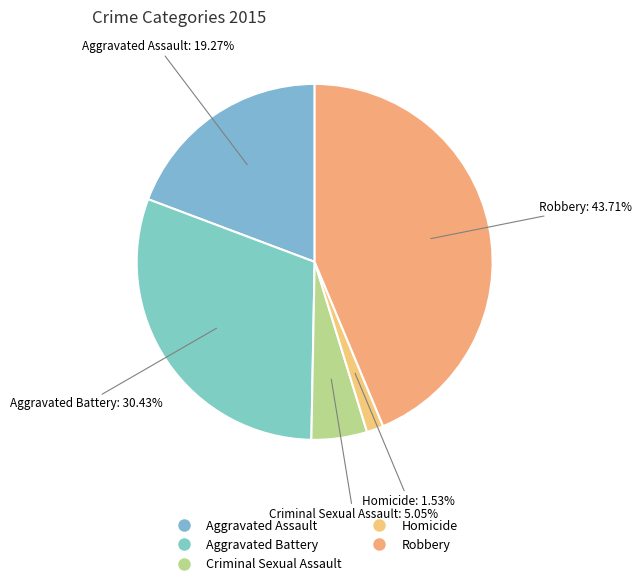

What is the ratio of the value at Homicide to the value at Criminal Sexual Assault?

0.3